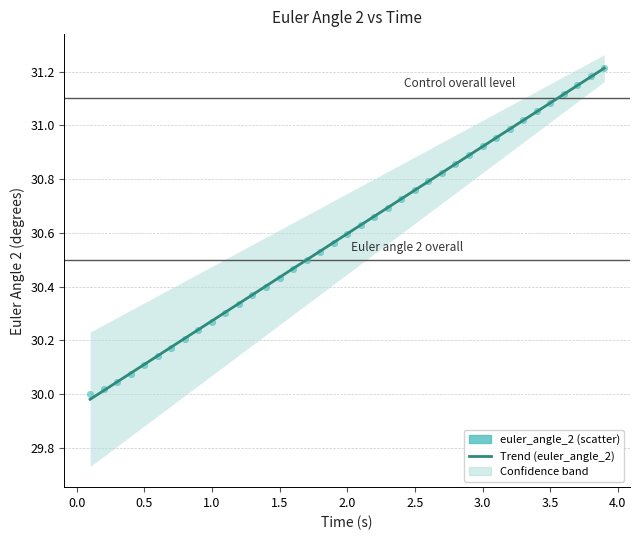

What is the range of Y values (max minus min)?

1.2